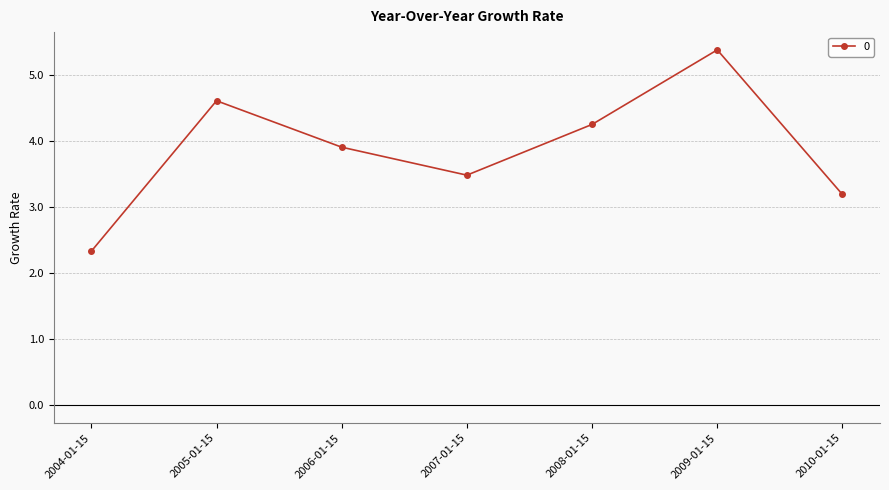

Read the value at 2008-01-15.

4.3